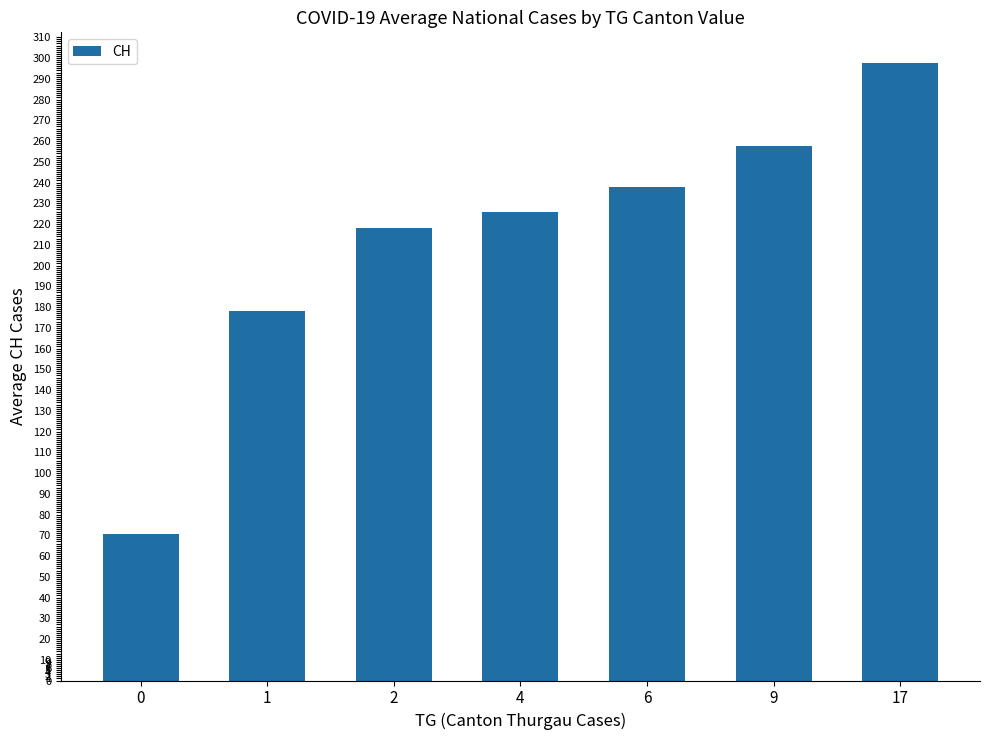

What is the sum of the values at 2 and 9?

475.7